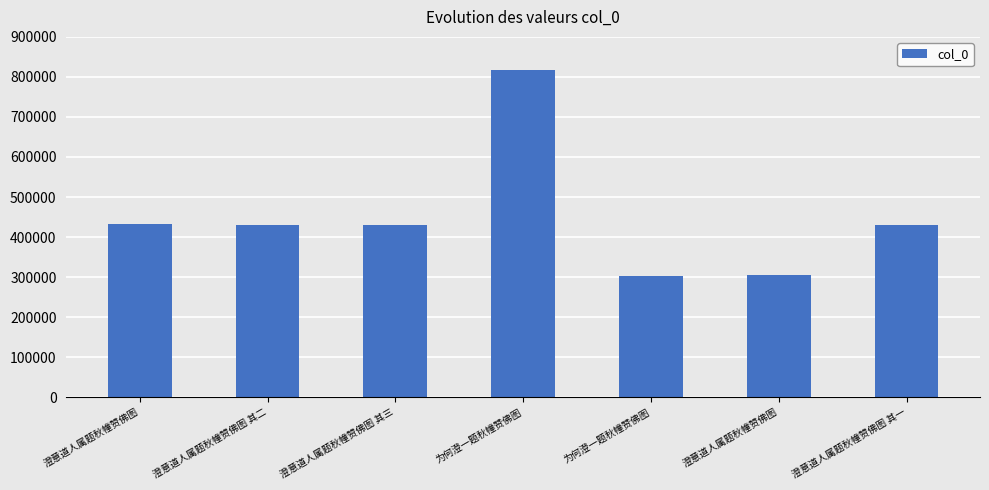

How many series are shown in this chart?

1